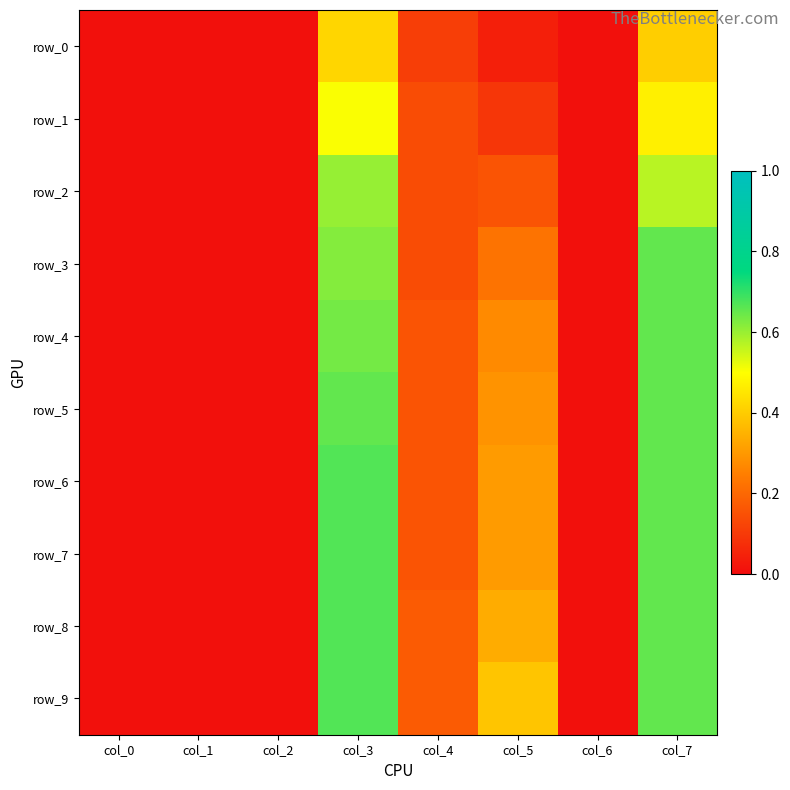

Count the number of categories in the chart.

8